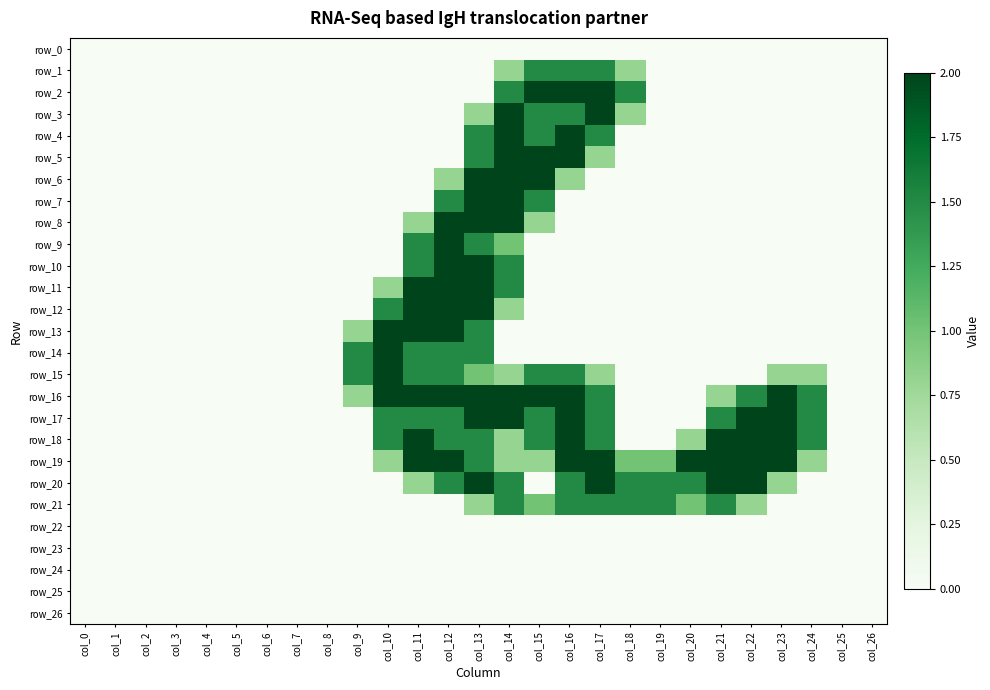

Is it true that row_9 equals 0.9 at col_15?

False